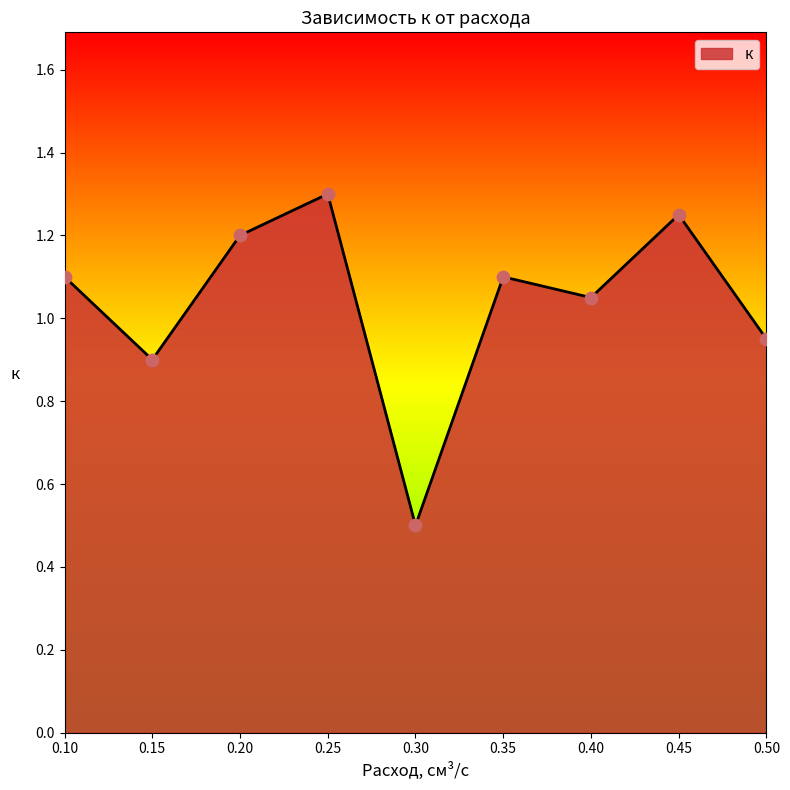

Which has a higher value, 0.20 or 0.35?

0.20